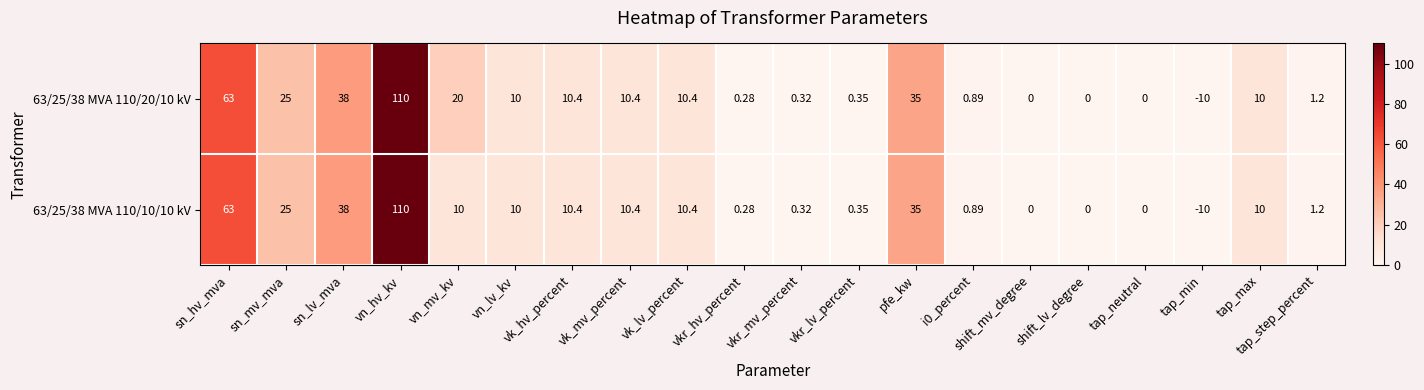

At which label does 63/25/38 MVA 110/10/10 kV reach its minimum?

tap_min